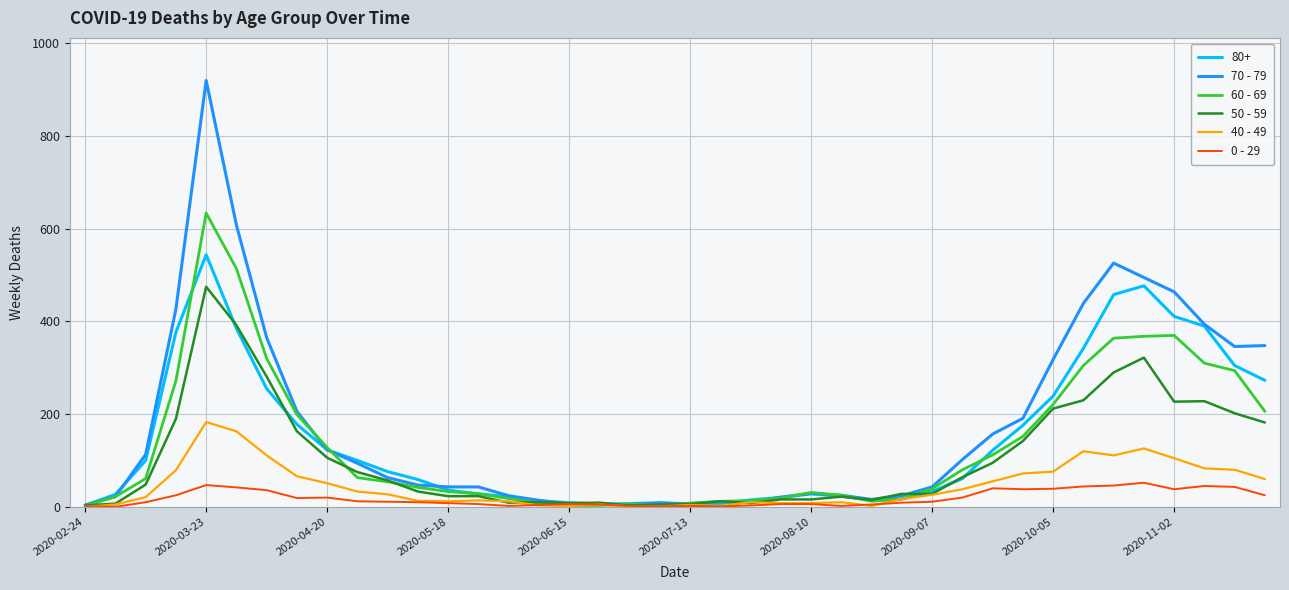

Which series has the widest spread of values?

70 - 79